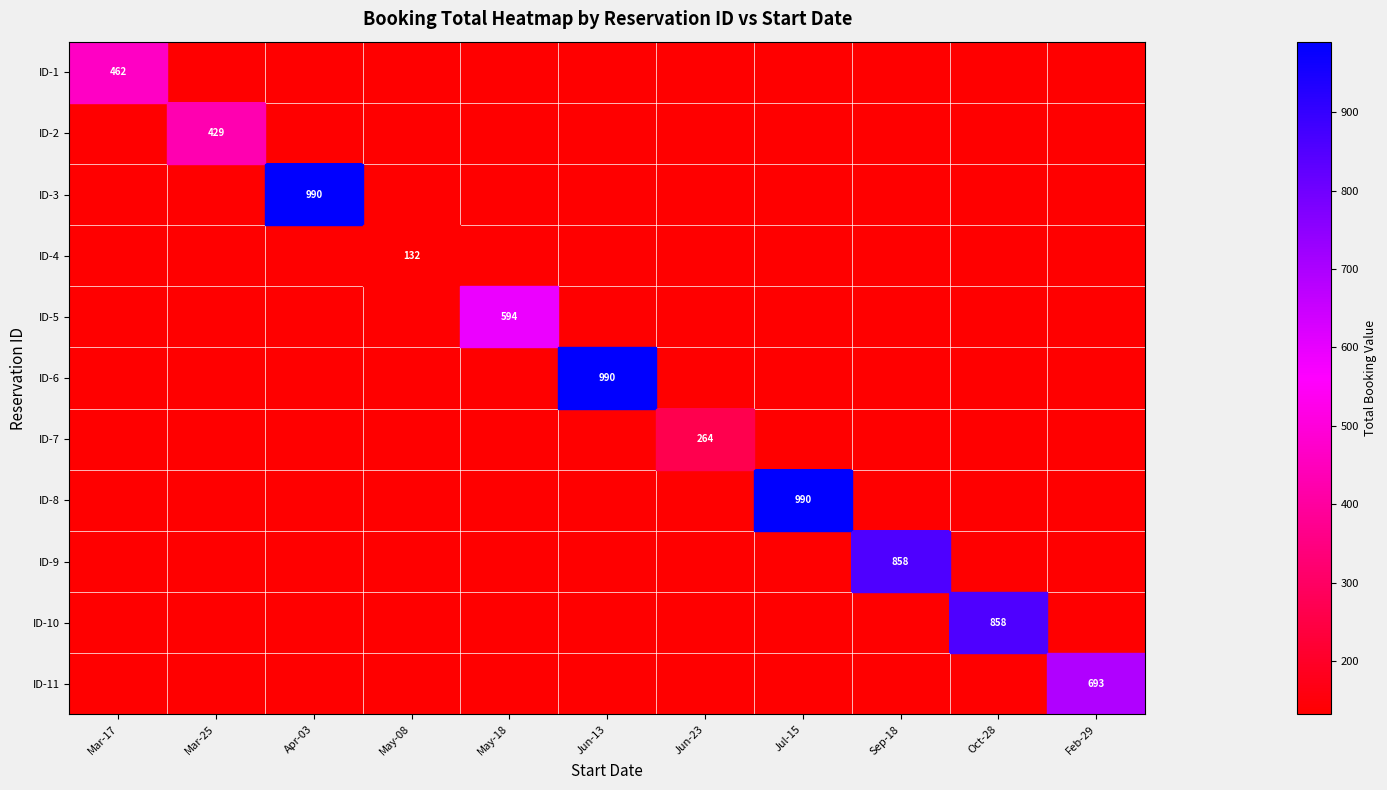

The value of ID-4 at Mar-17 is 191. True or false?

False